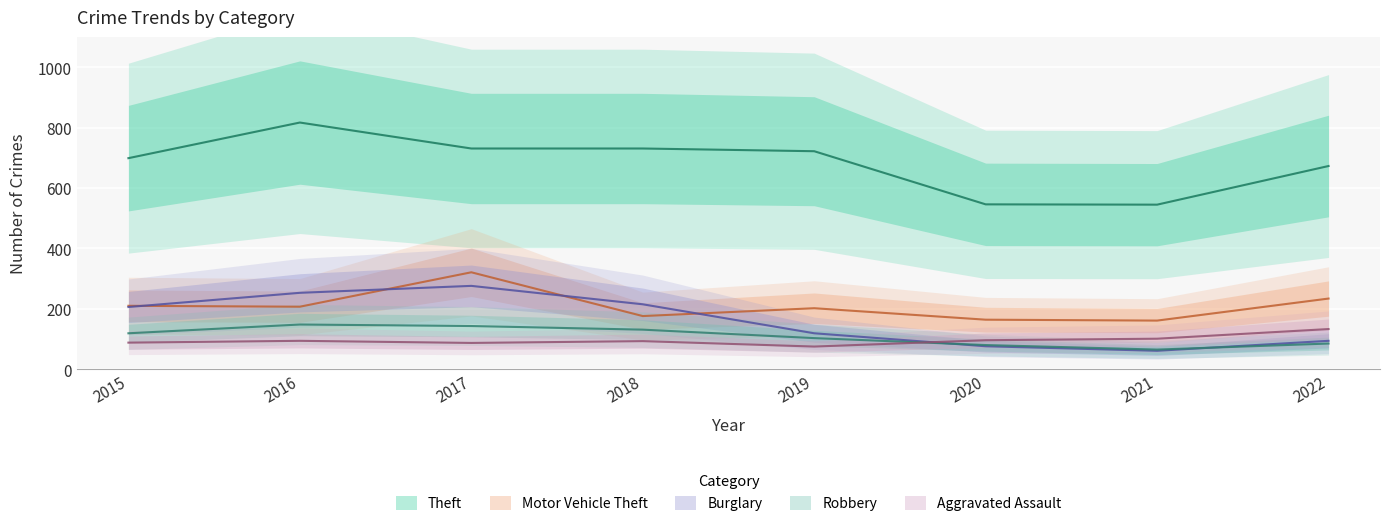

How many lines are shown in the chart?

5